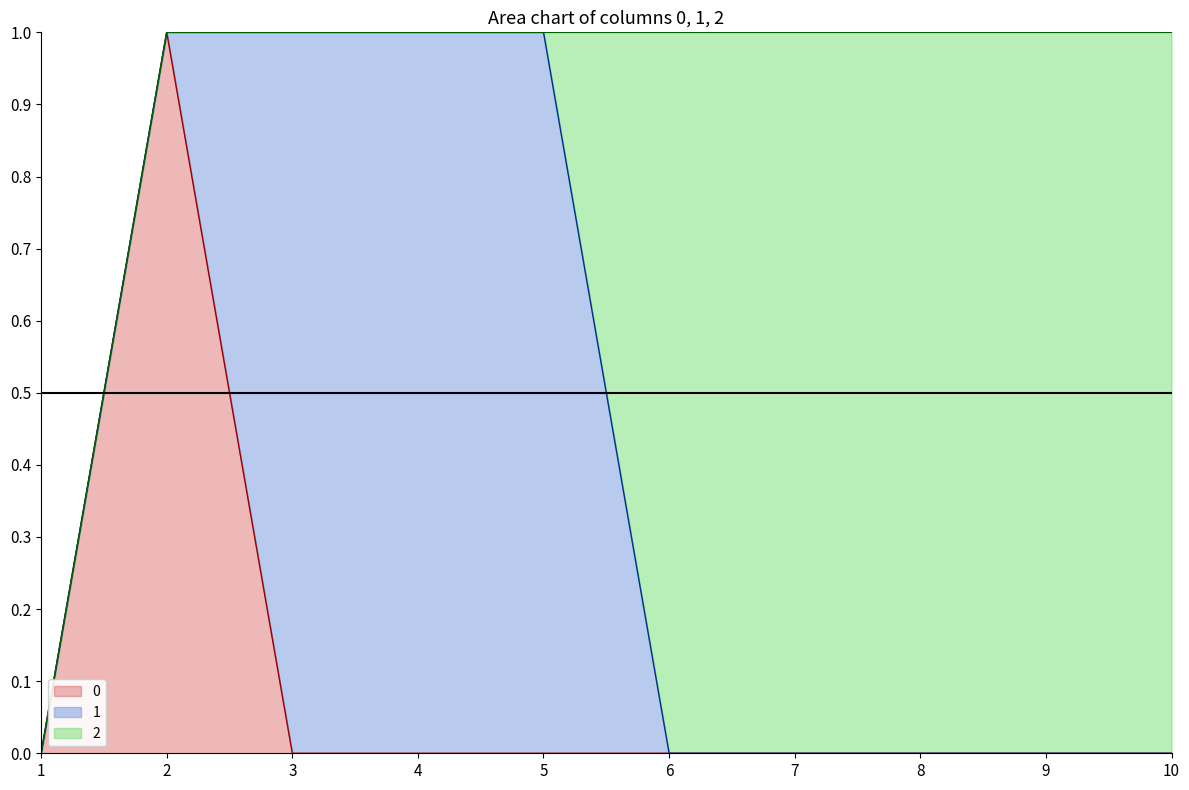

At 4, list the series in order from largest to smallest.

1, 0, 2